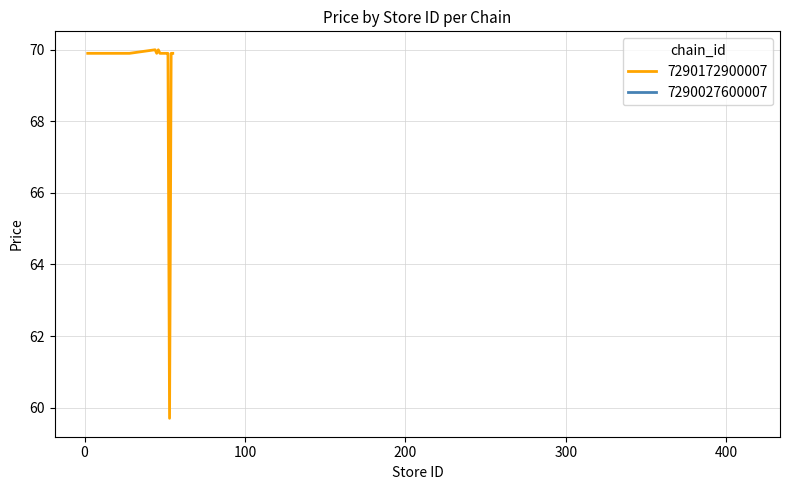

What is the maximum value shown in the chart?

70.0